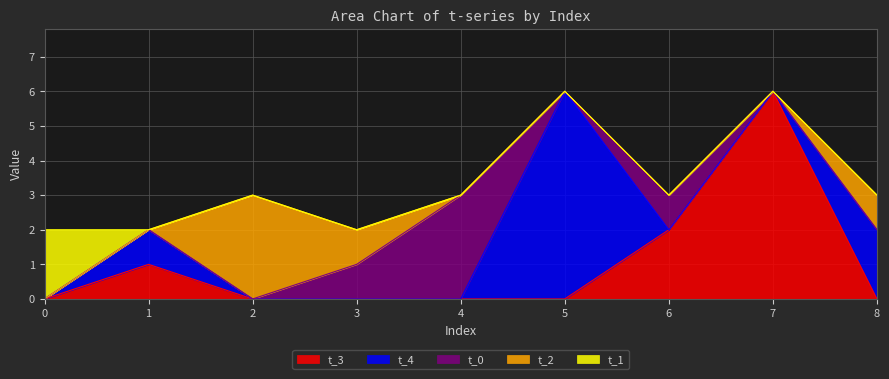

Count the t_2 values in the range 0 to 1.

8